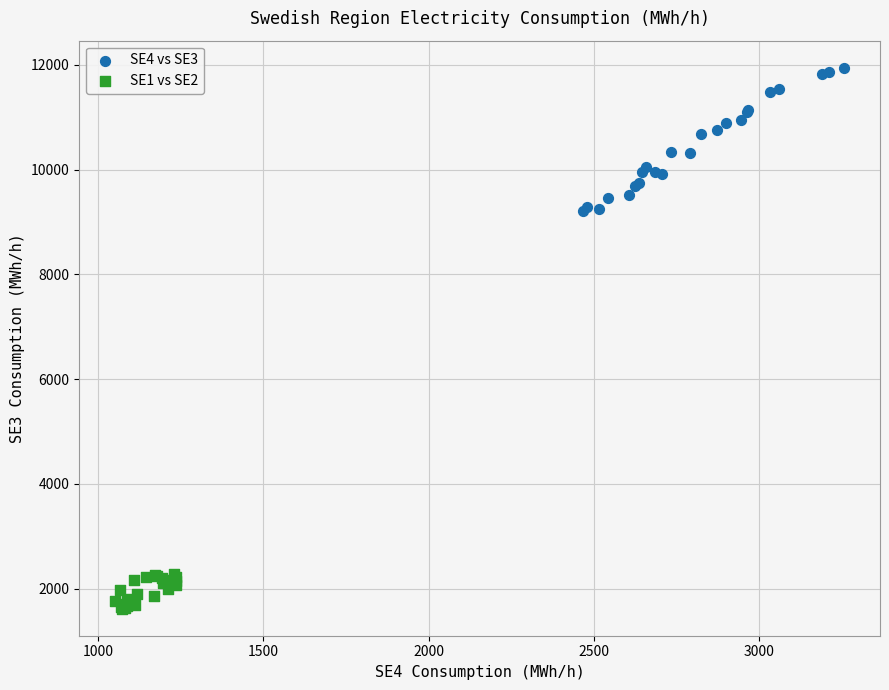

Which series contains the highest Y value?

SE4 vs SE3